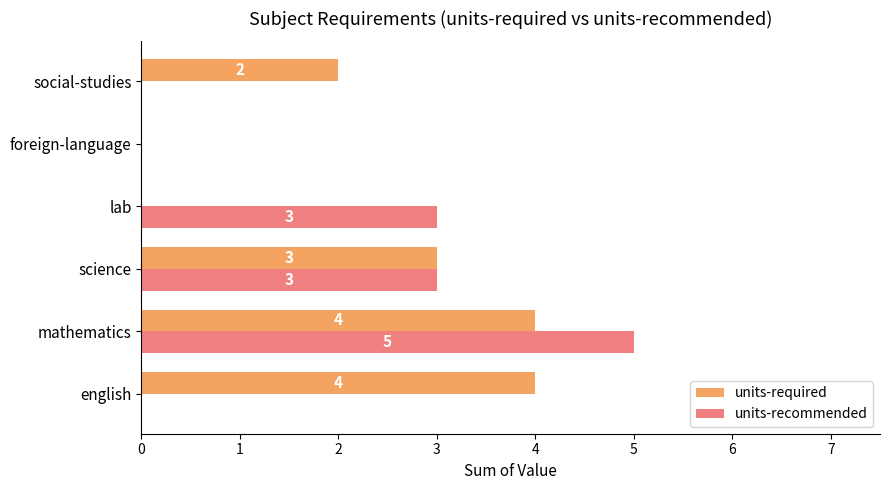

At which category is the sum across all series the highest?

mathematics